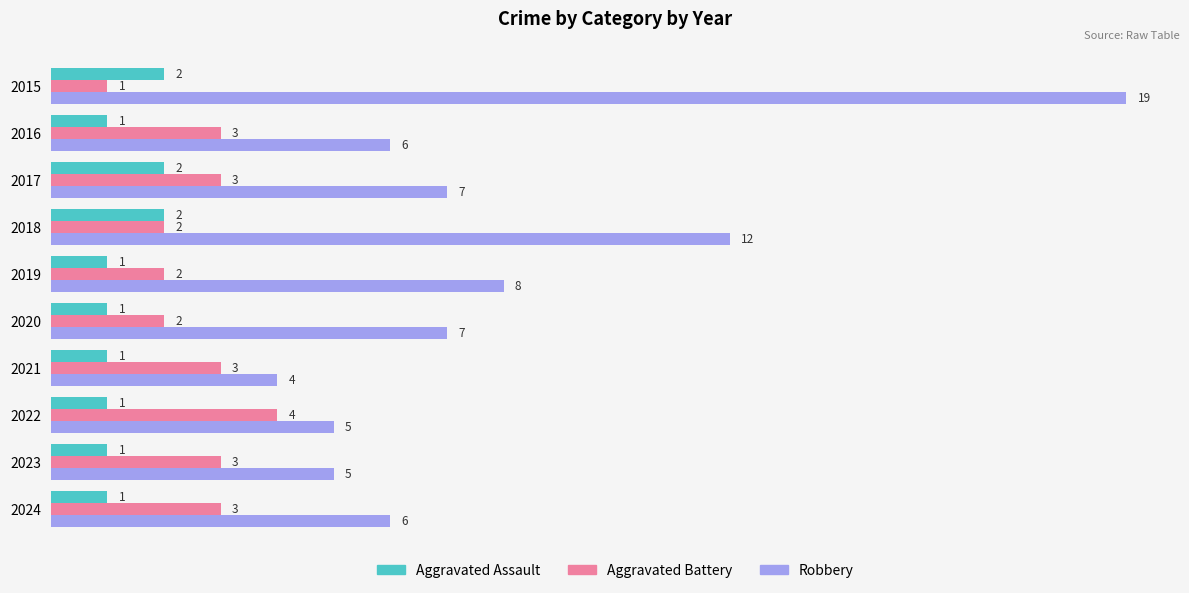

How many data points in Aggravated Battery are less than 3?

4